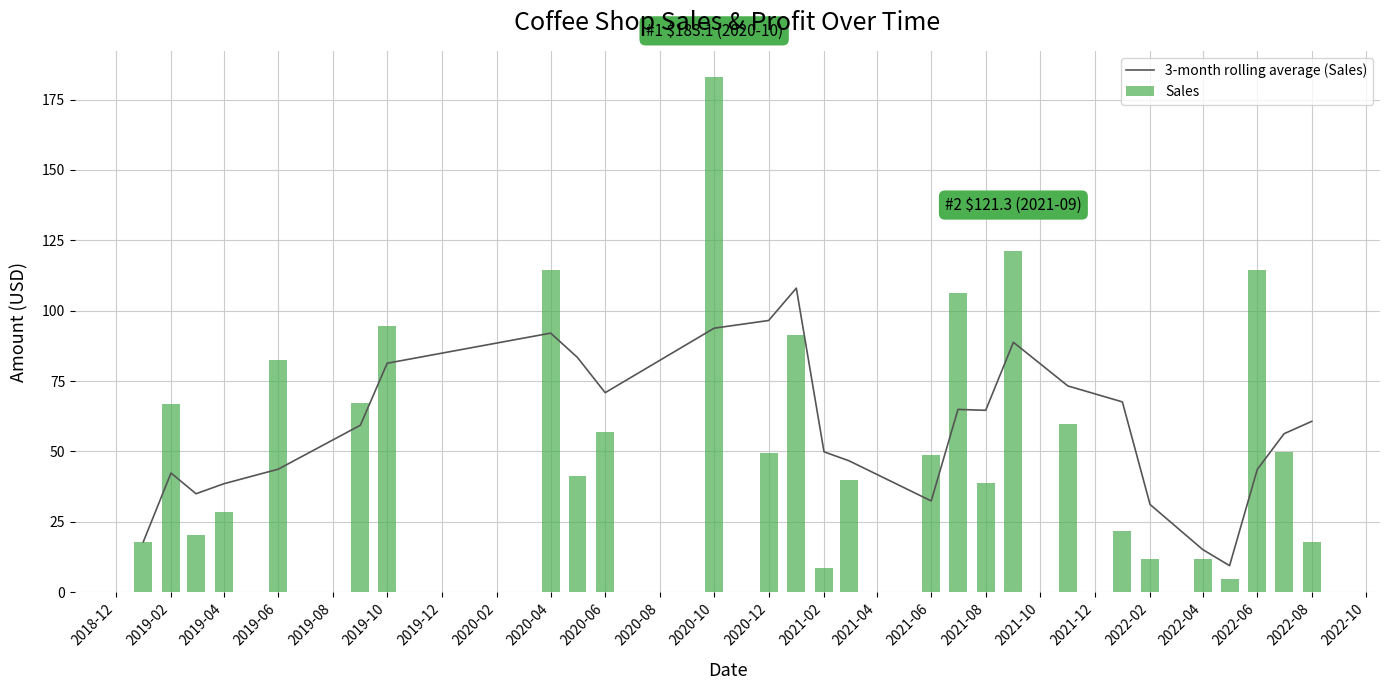

Rank the series at 2021-06 from highest to lowest value.

Sales, 3-month rolling average (Sales)